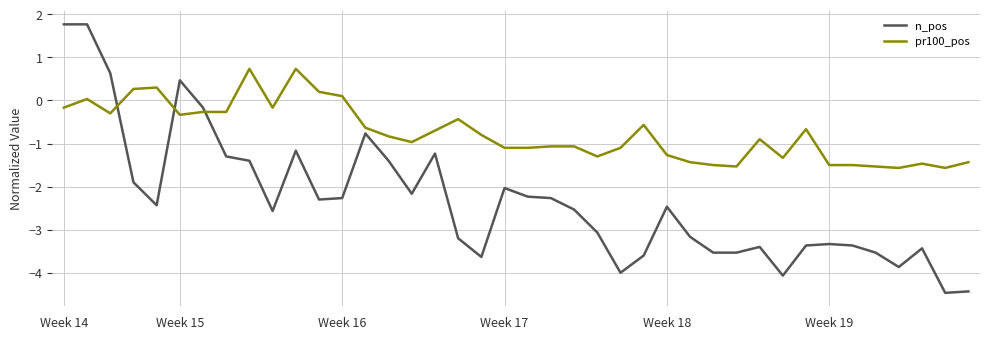

What is the difference between the maximum and minimum values in the pr100_pos series?

2.3